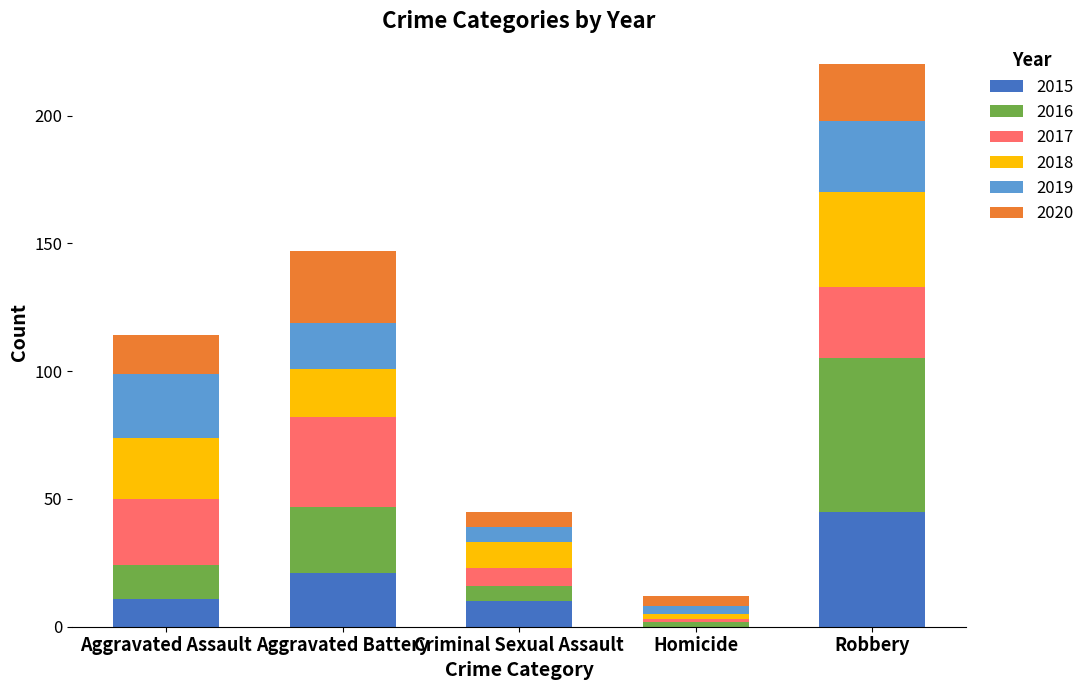

What is the approximate value of 2015 at Robbery?

45